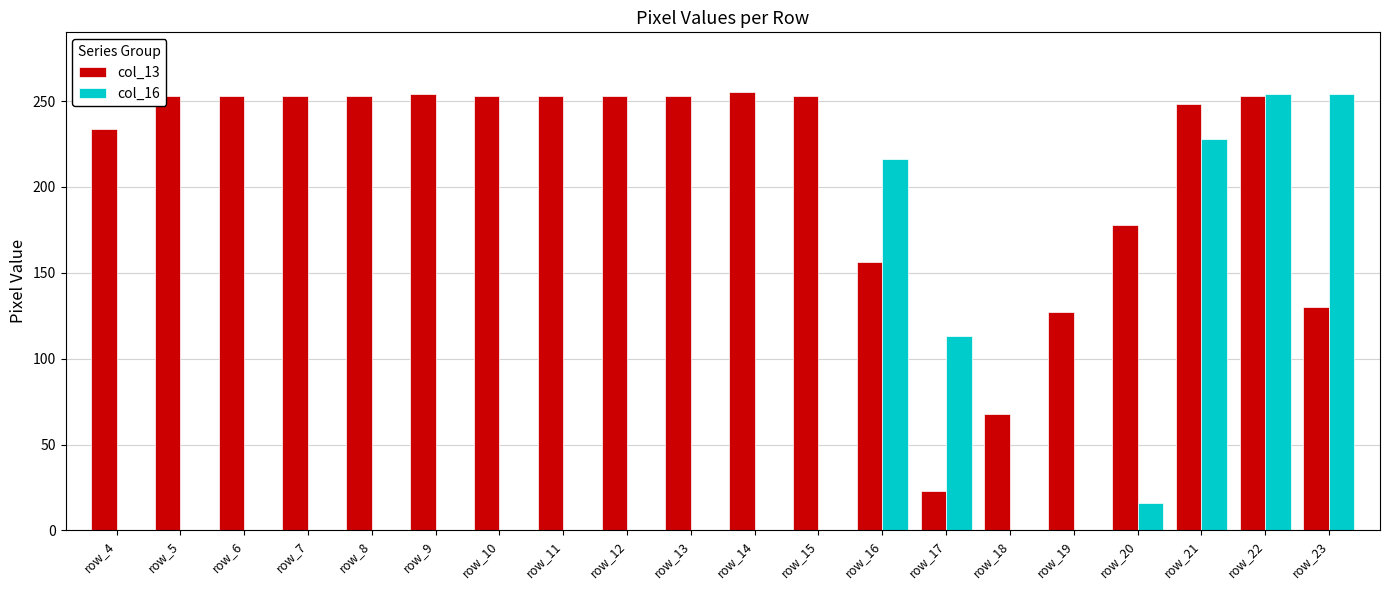

What are all the series names shown in the legend?

col_13, col_16